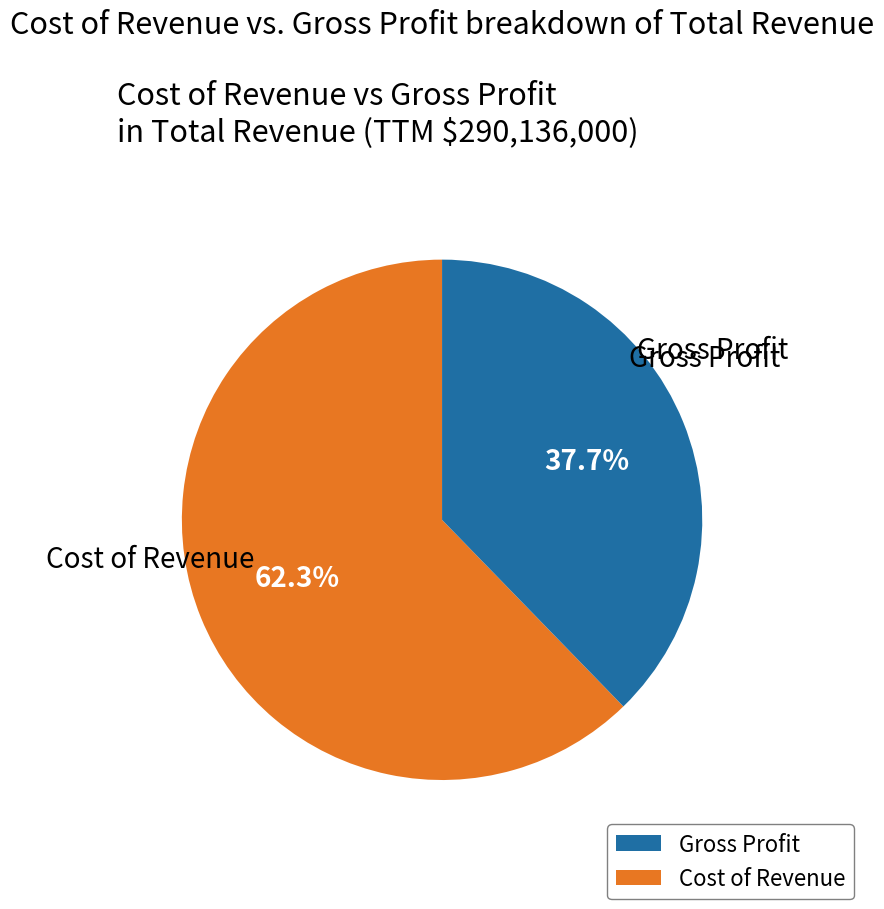

Count the number of slices in the pie.

2